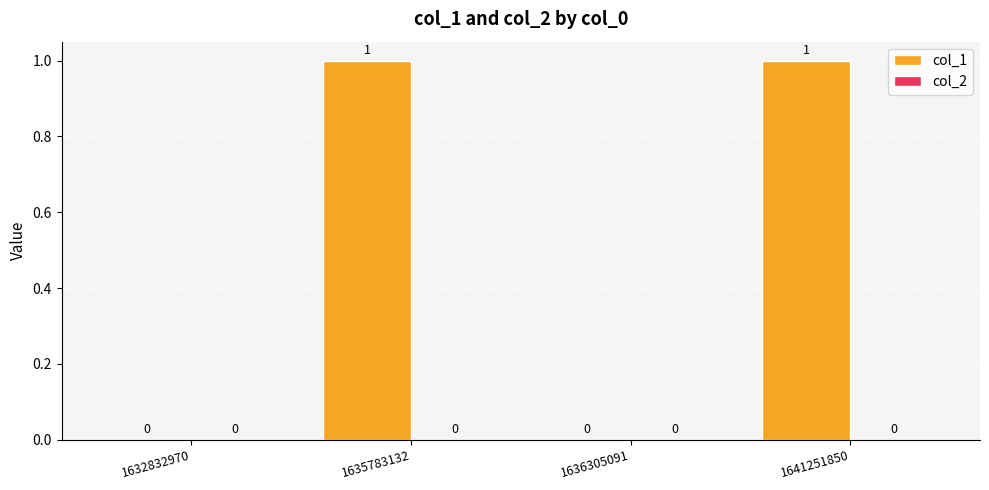

True or false: the data shows 0 at 1636305091.

True